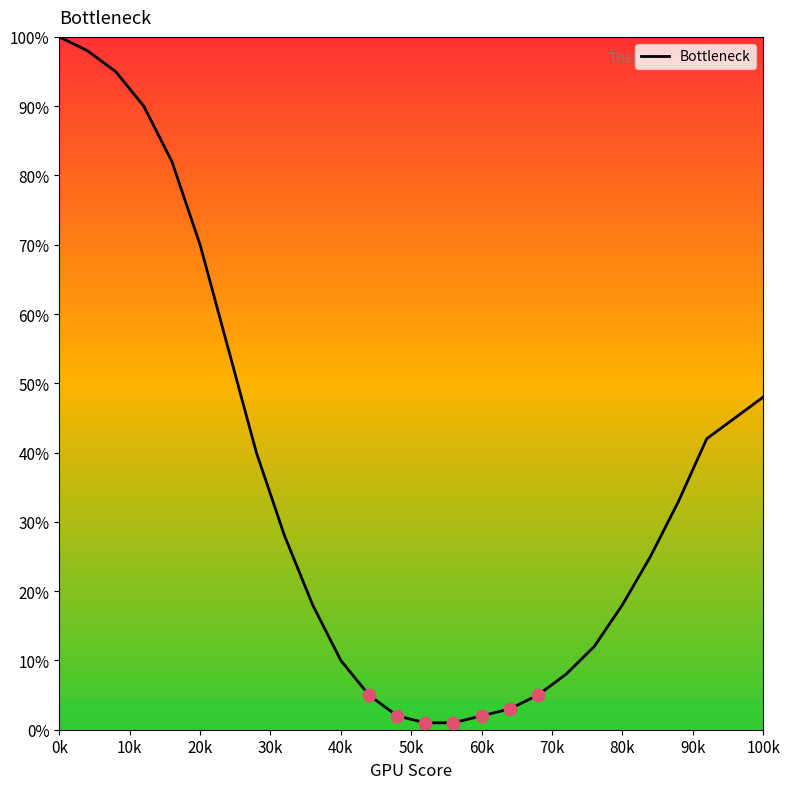

What is the maximum value shown in the chart?

100